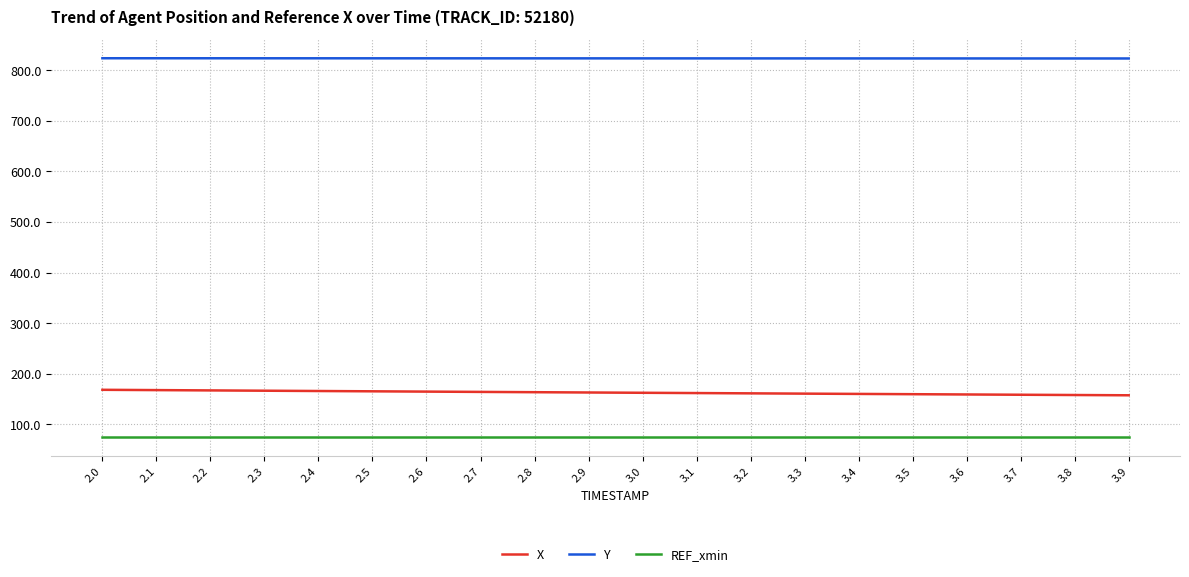

The value of Y at 2.3 is 1282.0. True or false?

False